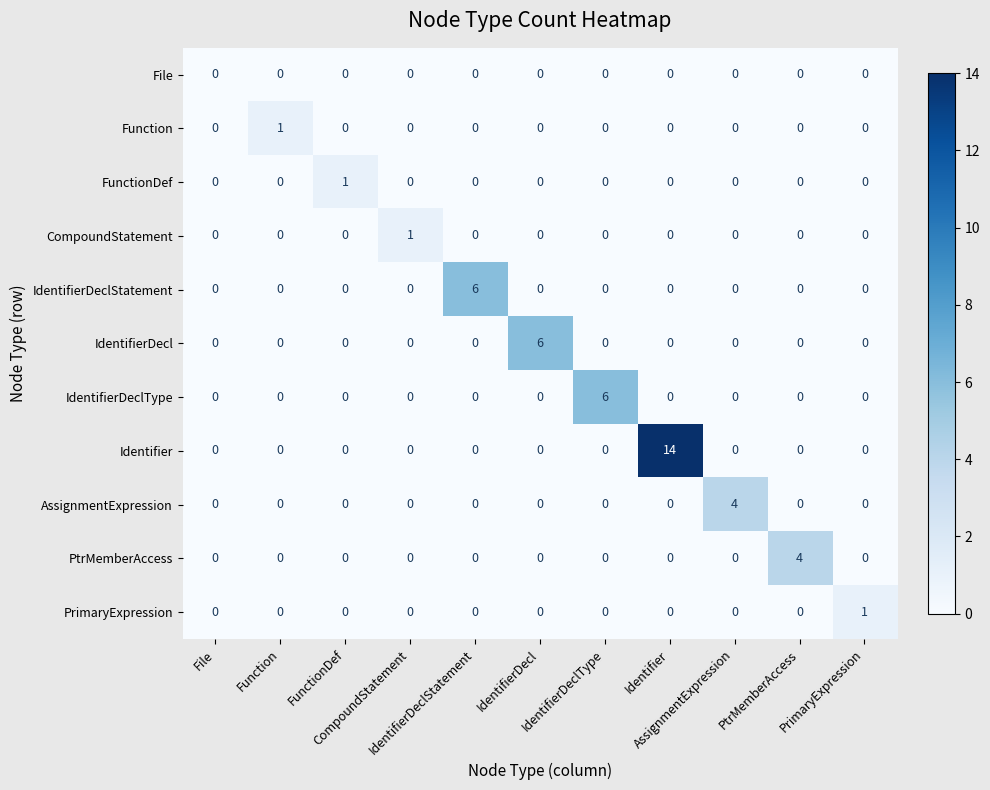

What is the maximum value shown in the chart?

14